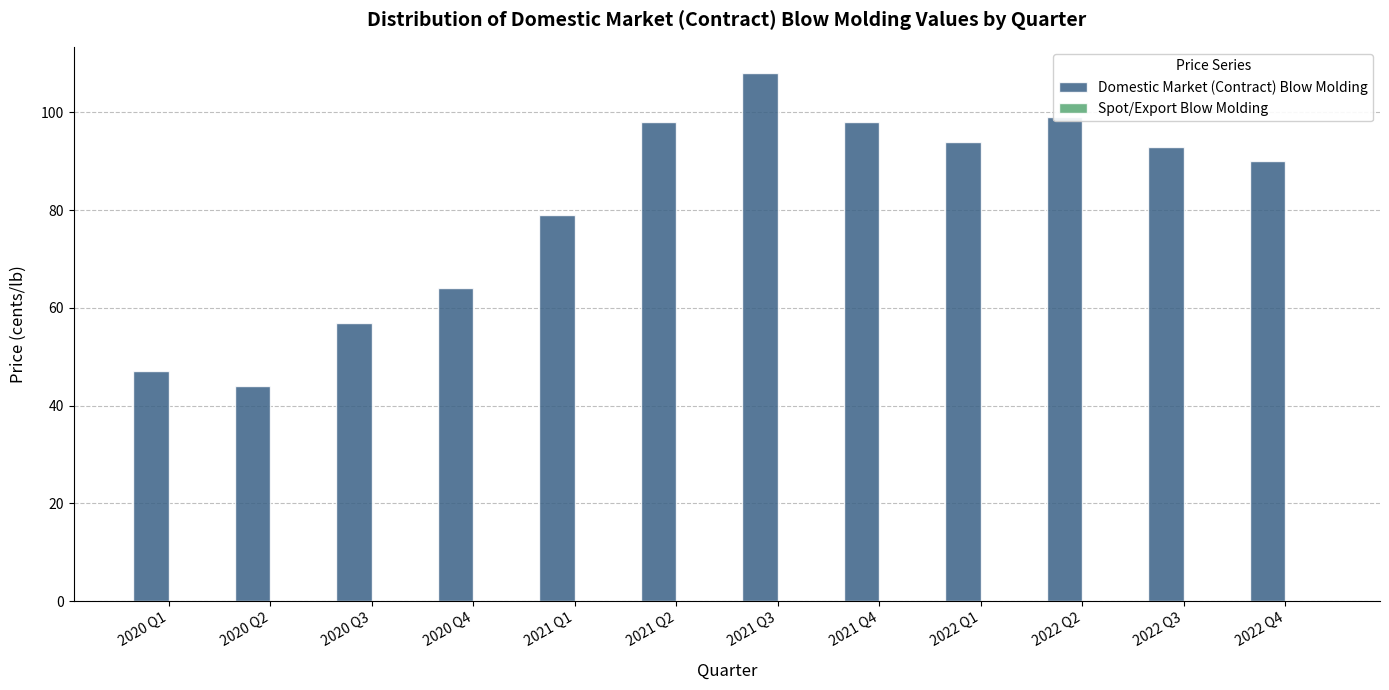

At which label is the value closest to 76?

2021 Q1